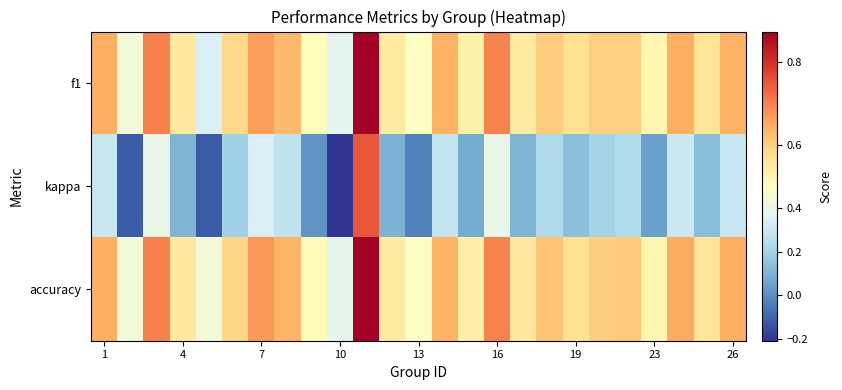

Which series has the largest total across all categories?

accuracy